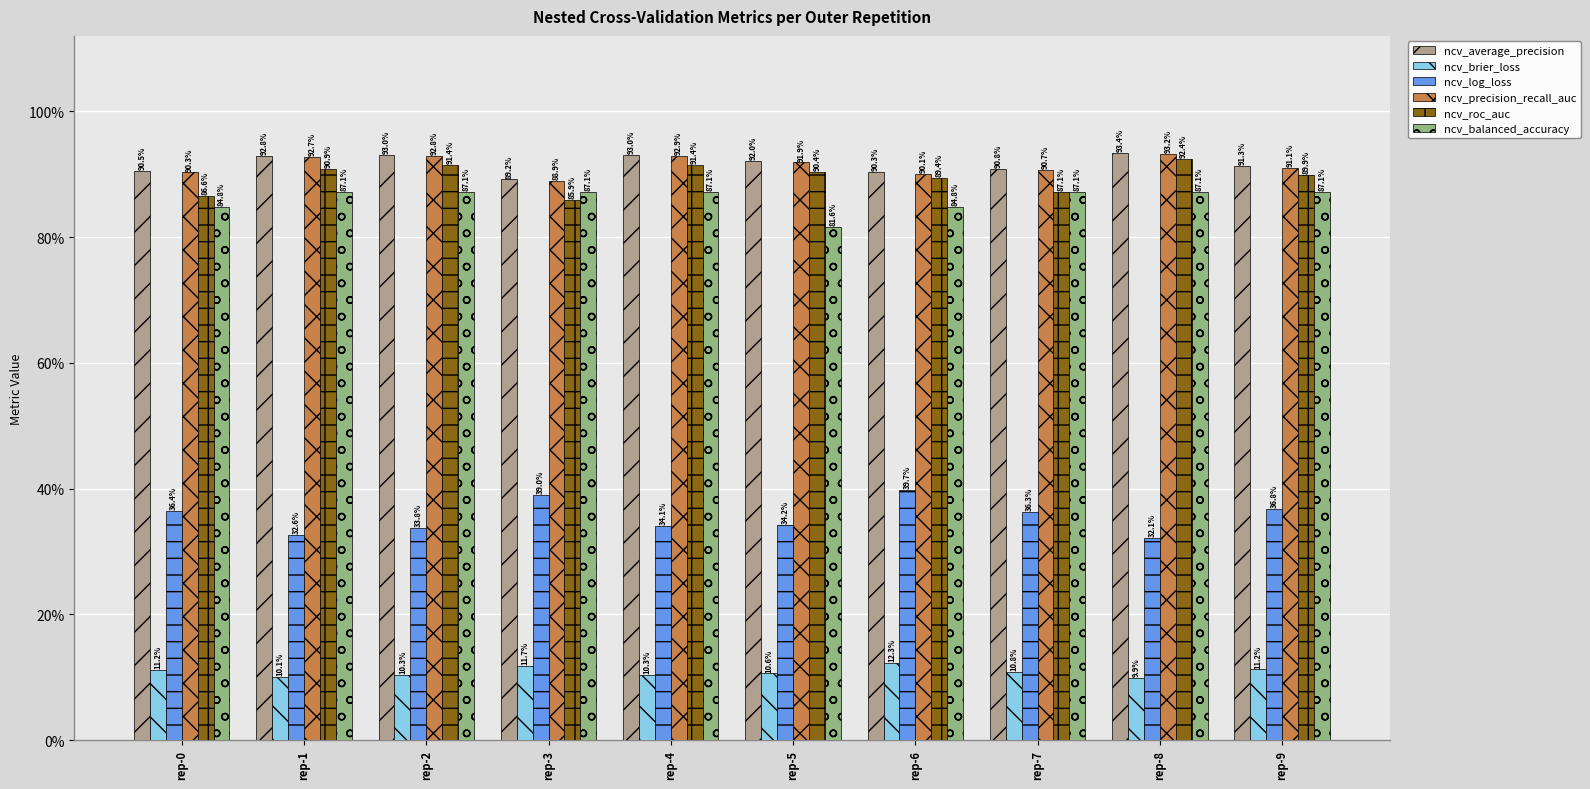

Where is ncv_balanced_accuracy nearest to the value 0?

rep-5